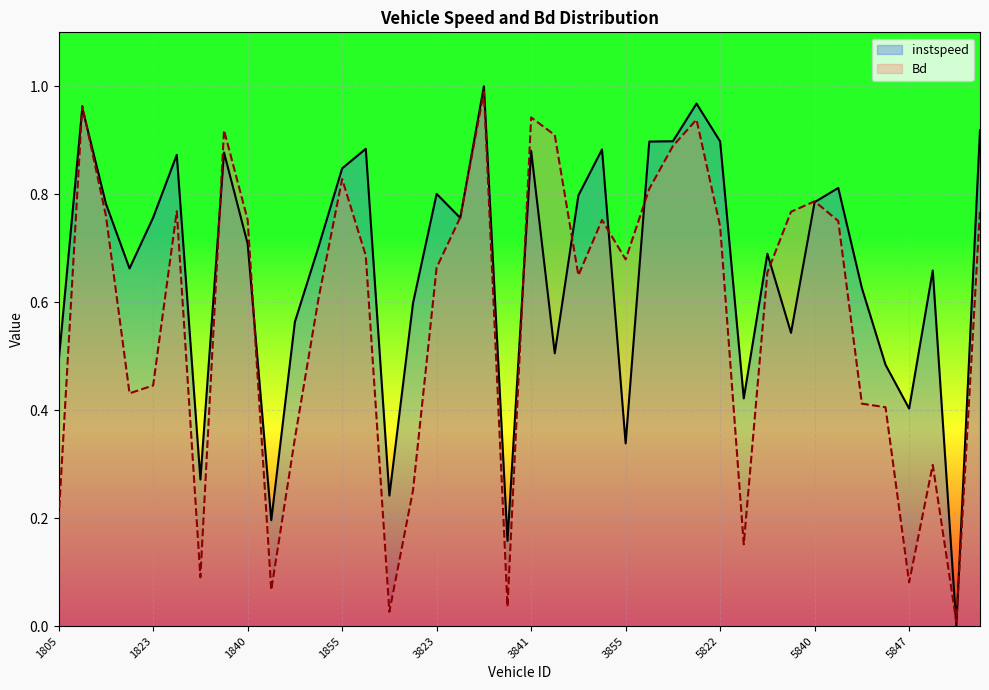

Where is the first local maximum for Bd?

1807